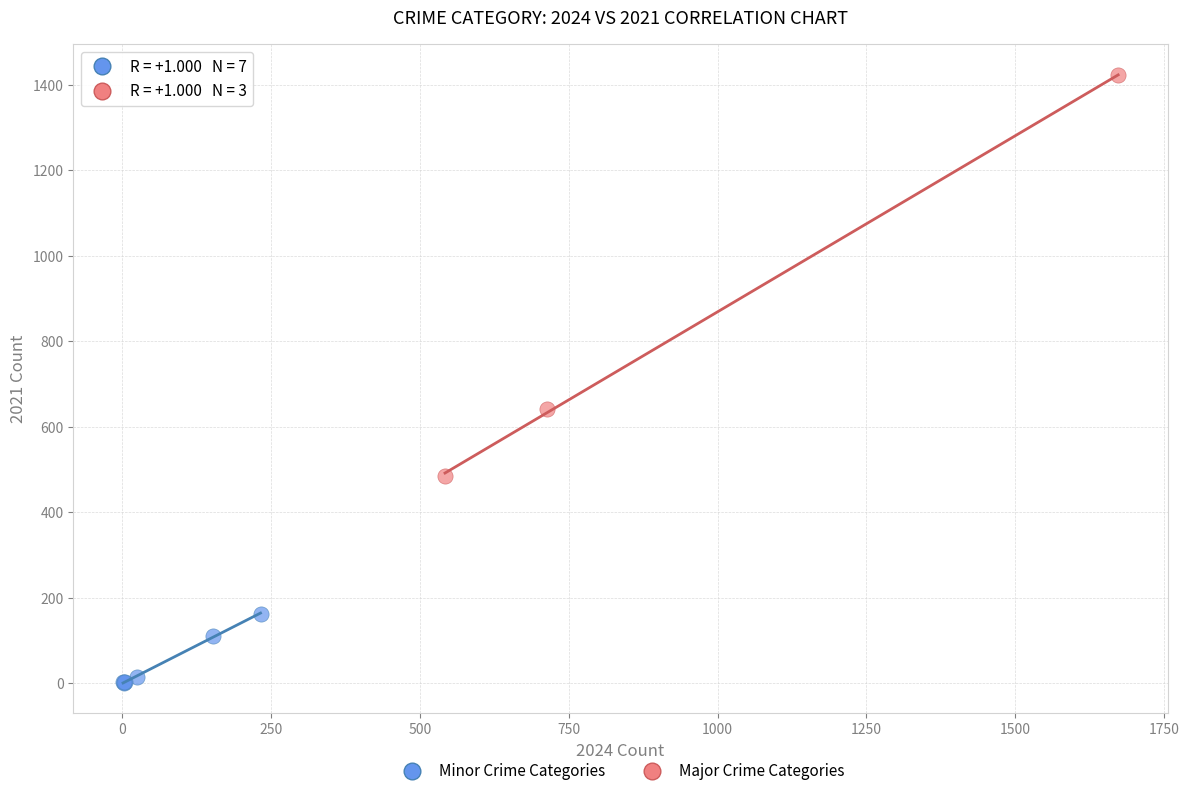

Which series contains the highest Y value?

Major Crime Categories